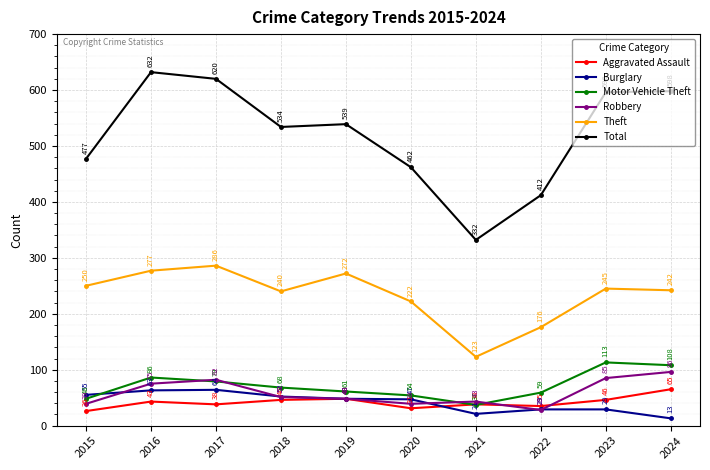

True or false: Motor Vehicle Theft has more than 0 points higher than both neighbors.

True